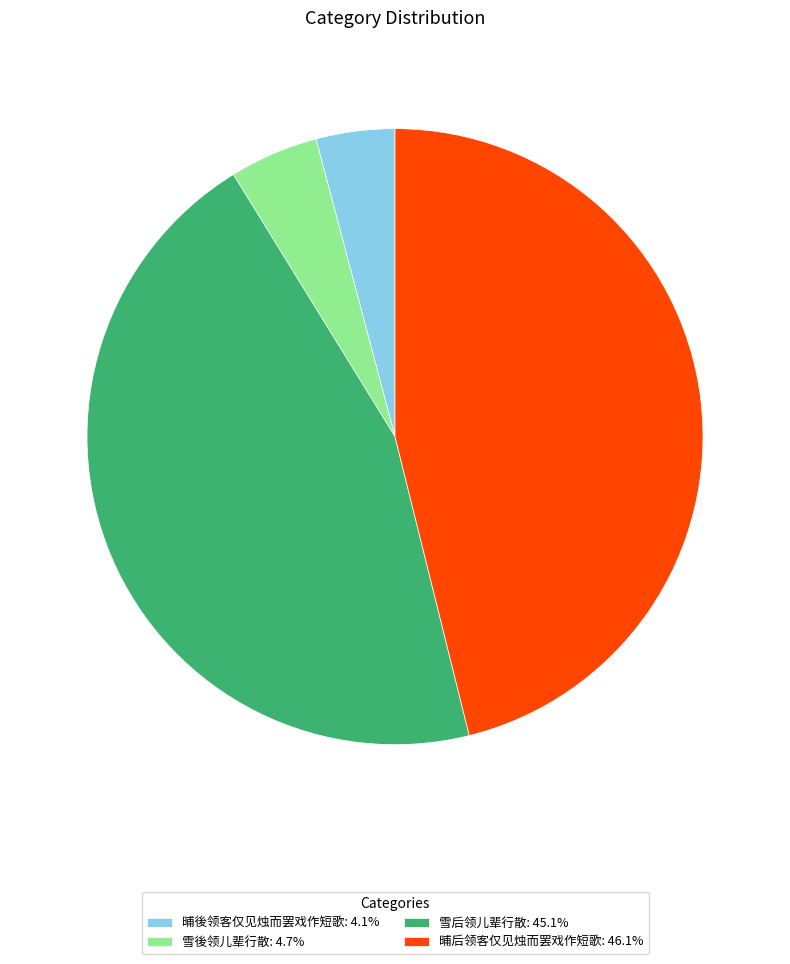

Is the sum of 晡後领客仅见烛而罢戏作短歌: 4.1% and 雪后领儿辈行散: 45.1% greater than half?

No